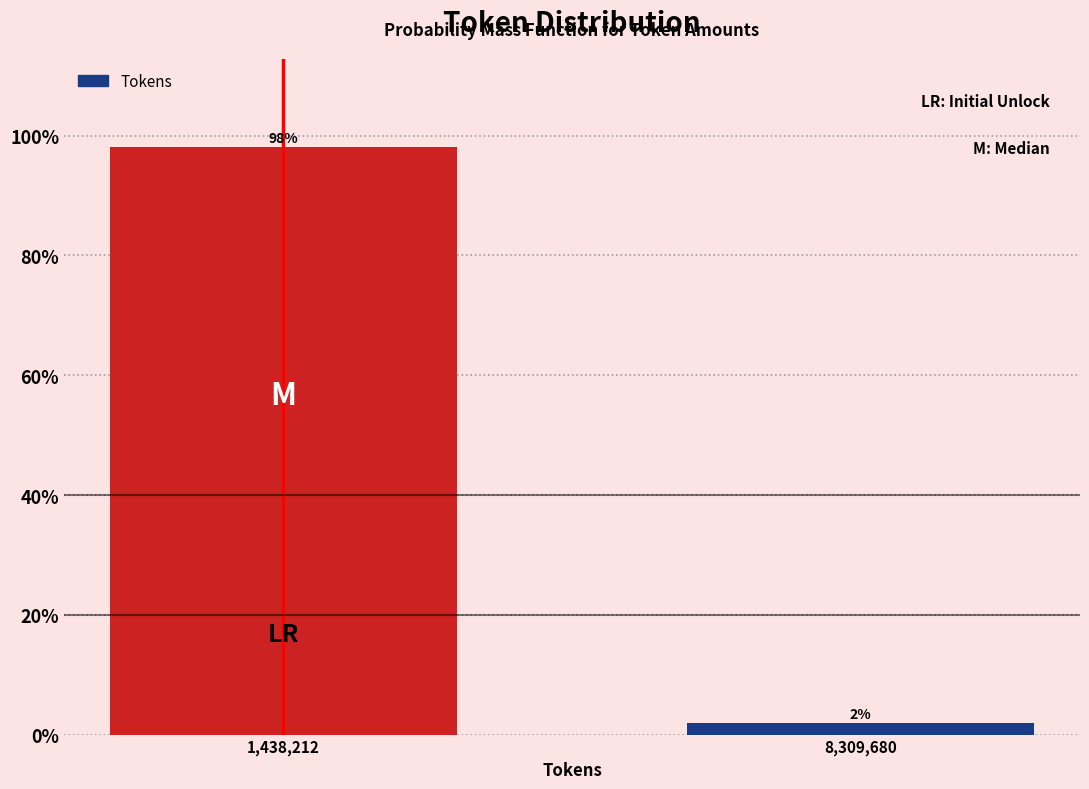

List the labels in order of value, smallest first.

8,309,680, 1,438,212